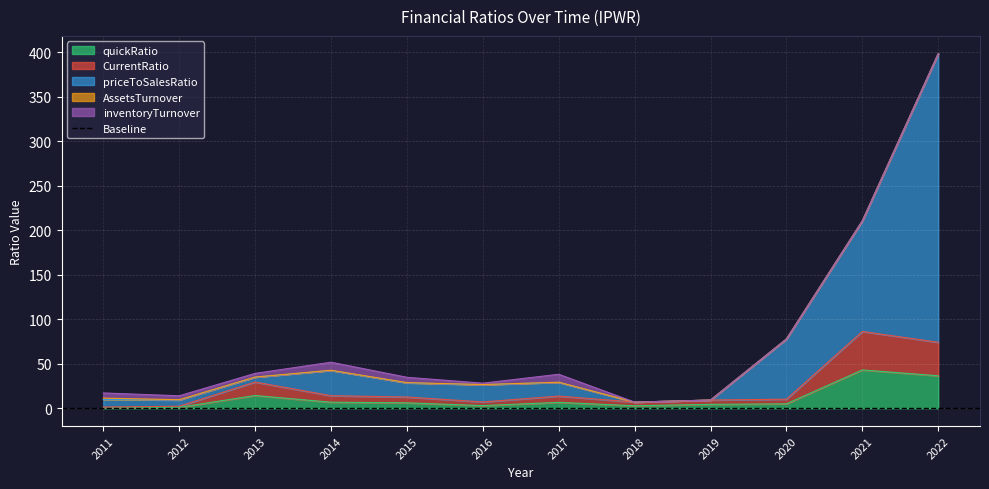

True or false: CurrentRatio and quickRatio cross at least once.

False